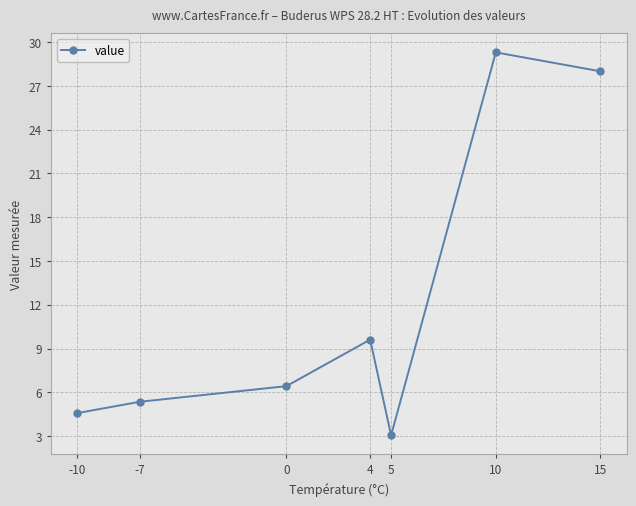

Which category has the lowest value across all series?

5